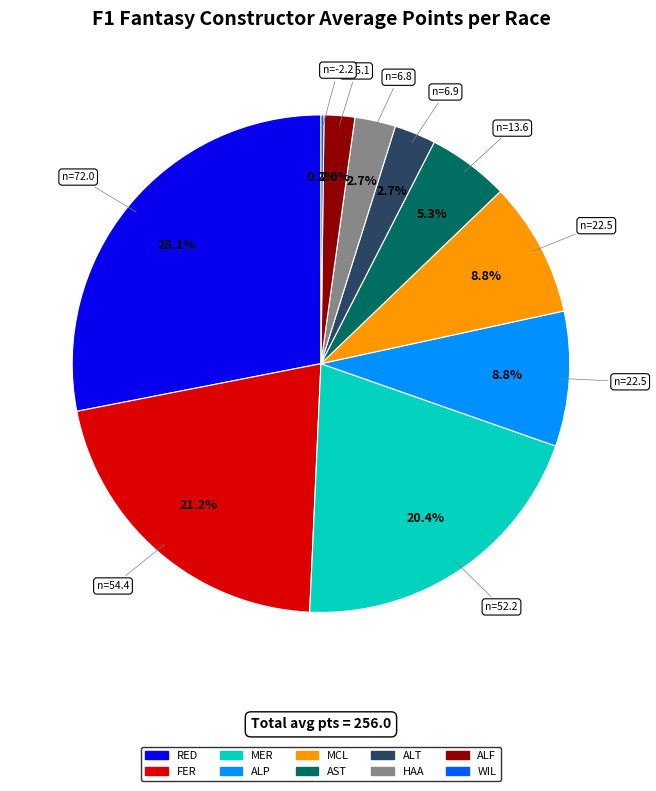

Combined, do MCL and HAA account for over 50%?

No